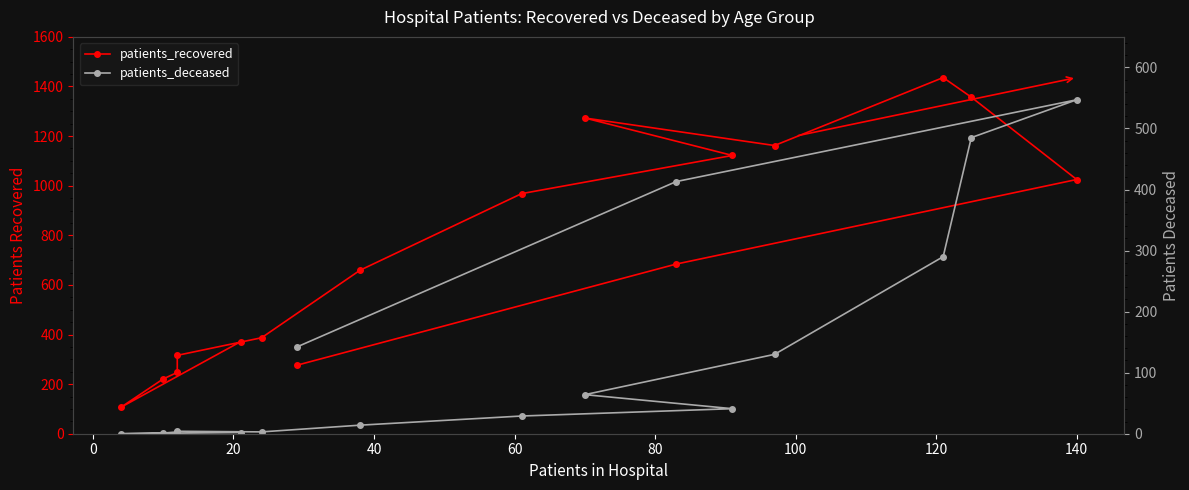

What is the sum of all patients_recovered values?

11611